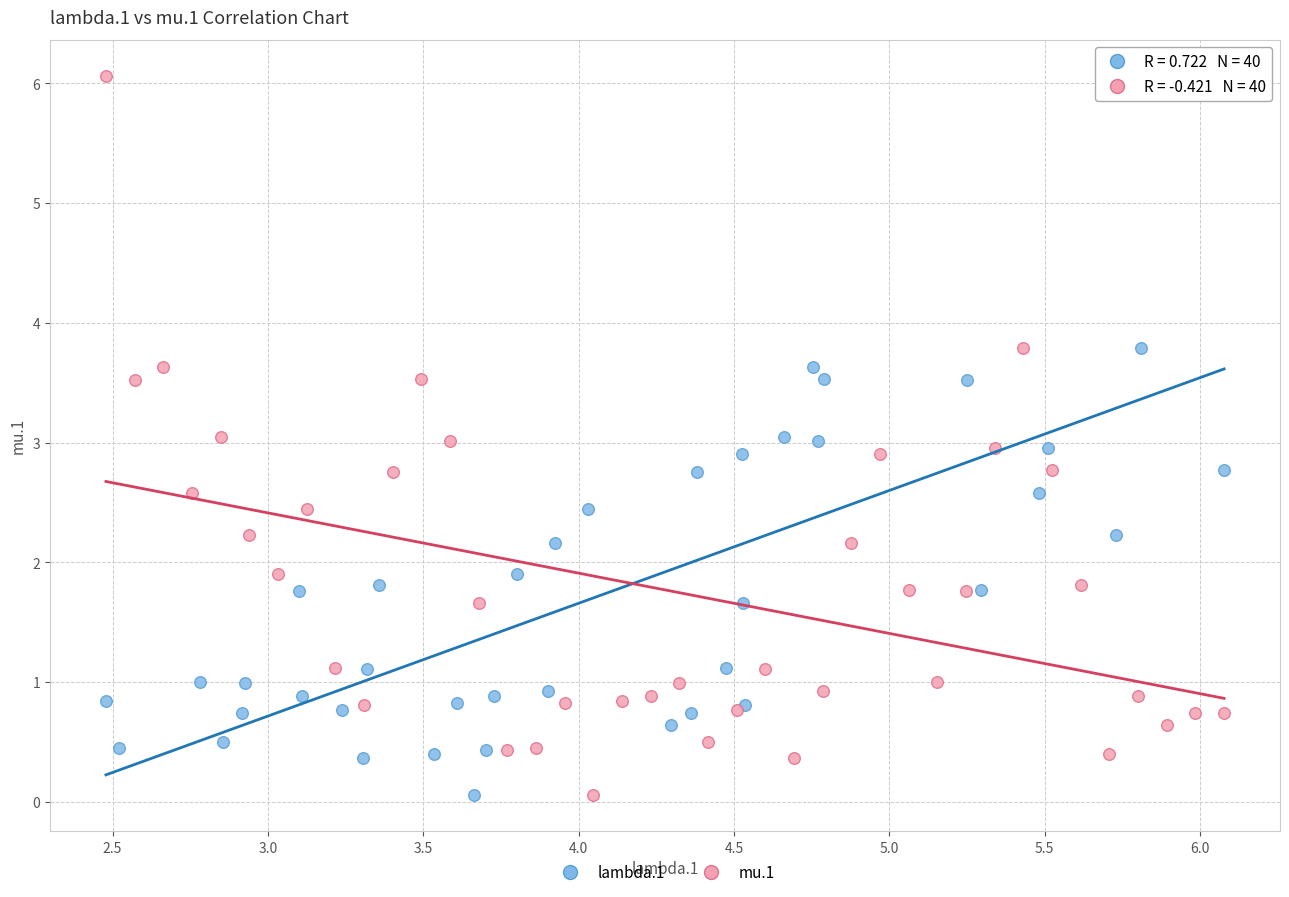

What are all the series names shown in the legend?

lambda.1, mu.1